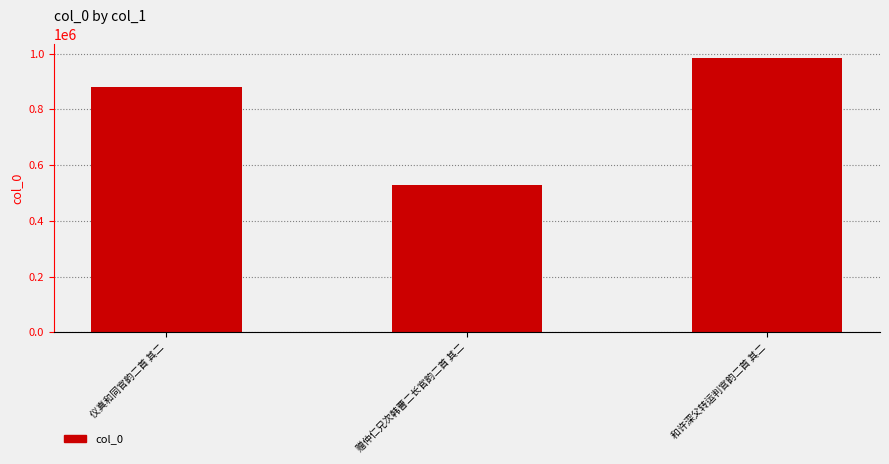

At which category does the chart reach its minimum across all series?

赠仲仁兄次韩曹二长官韵二首 其二